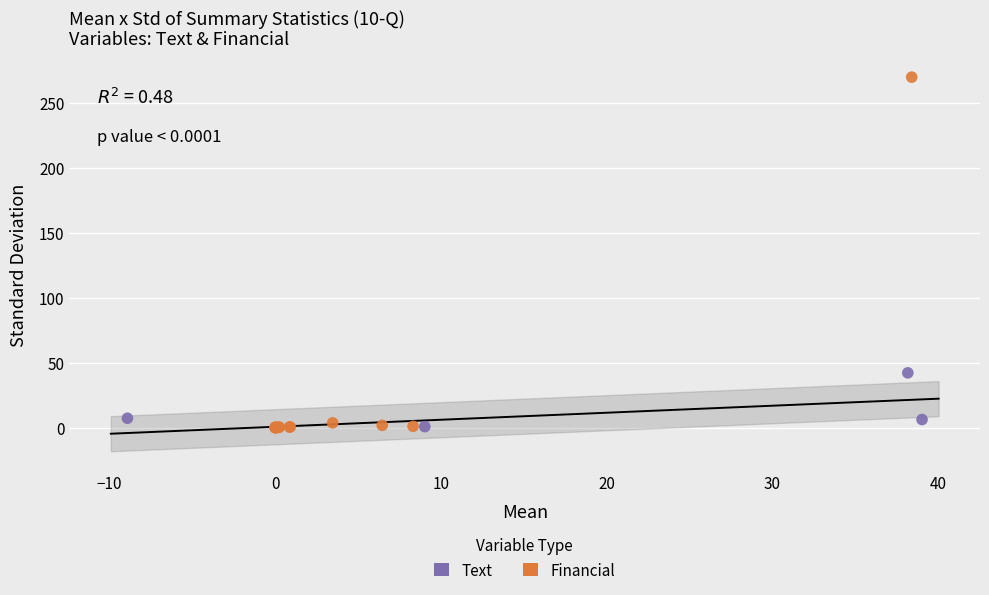

Which series reaches the maximum Y coordinate?

Financial